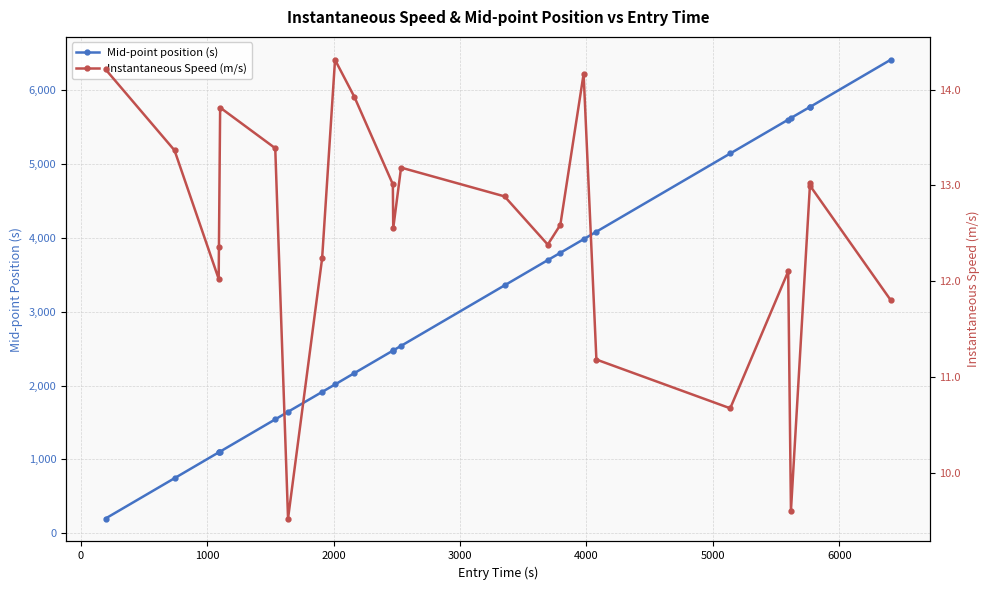

List the series in order of their overall mean, highest first.

Mid-point position (s), Instantaneous Speed (m/s)